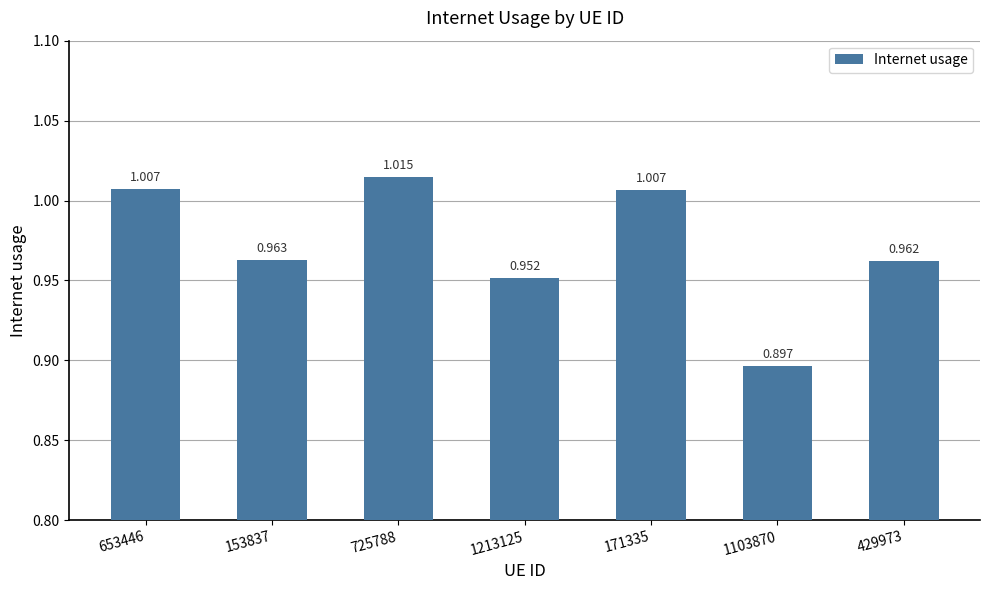

Are the bars horizontal?

No